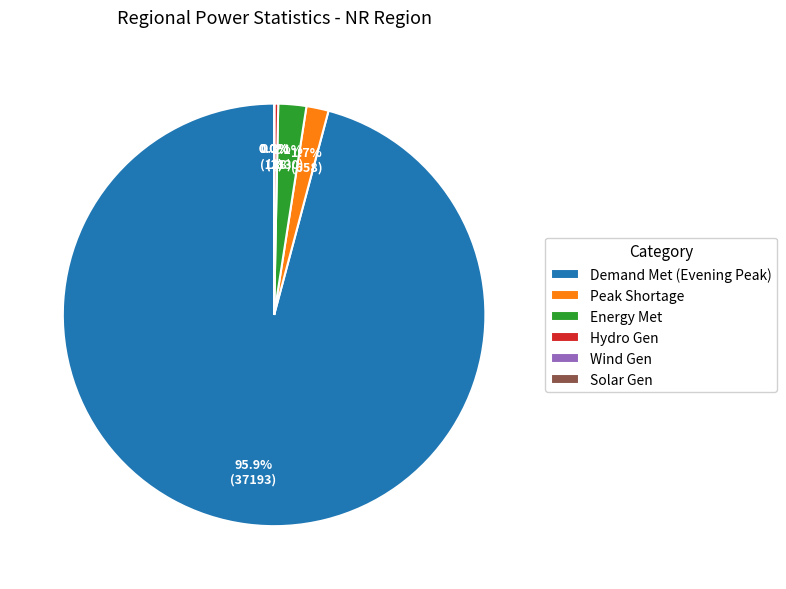

Between Hydro Gen and Energy Met, which is larger?

Energy Met